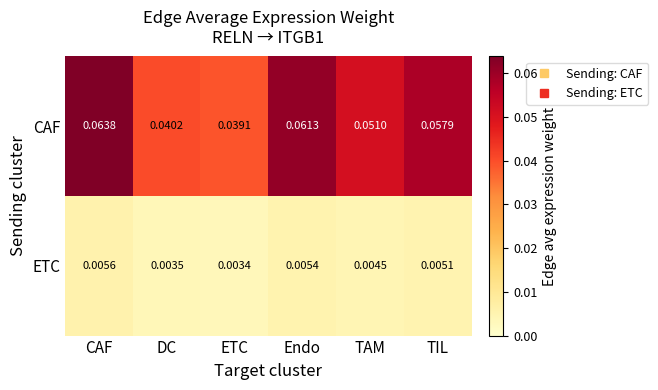

At which label is ETC closest to 0?

ETC